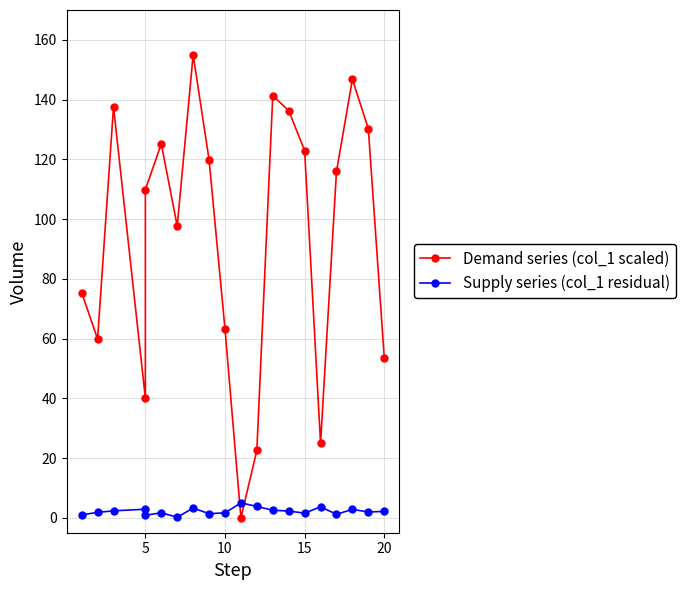

True or false: Supply series (col_1 residual) has more than 0 points higher than both neighbors.

True